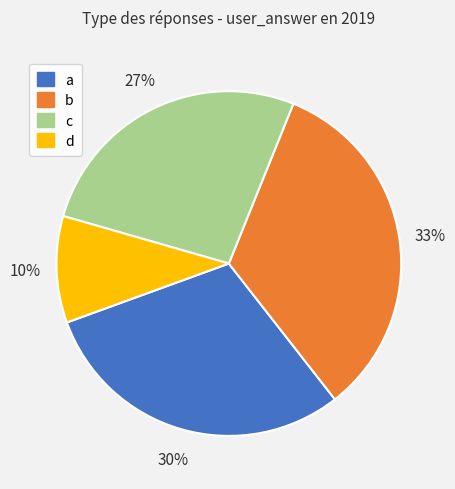

To the nearest percent, what is the difference between the a and b slice percentages?

3%